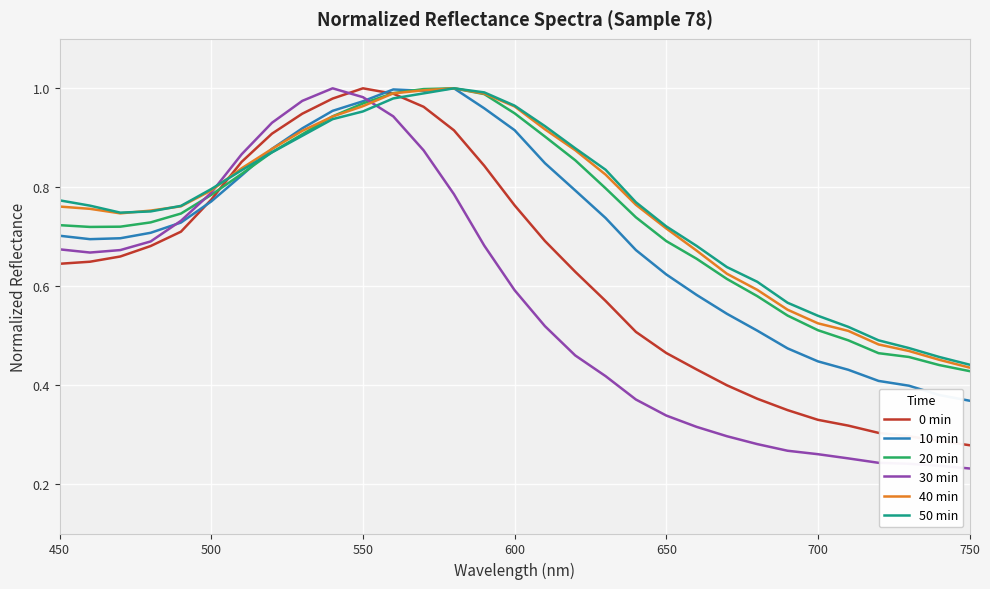

What are all the series names shown in the legend?

0 min, 10 min, 20 min, 30 min, 40 min, 50 min